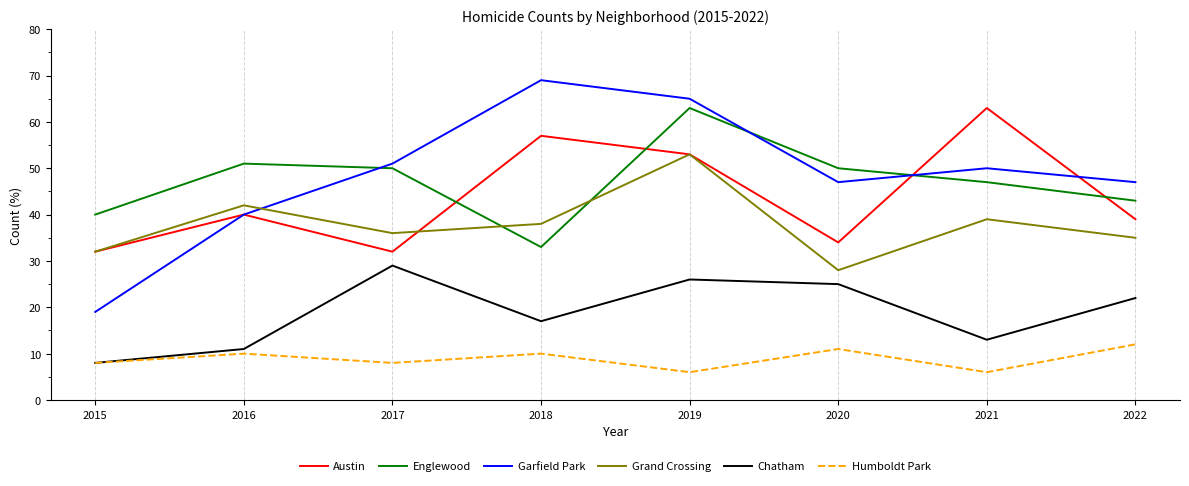

What is the difference between the maximum and minimum values in the Chatham series?

21